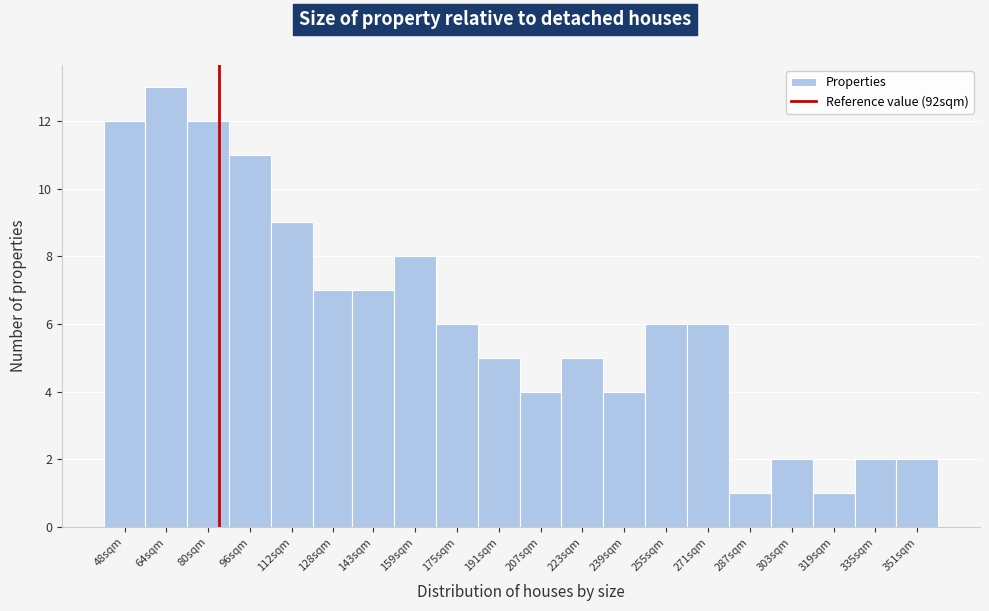

Reading right to left, what are all the values shown in this chart?

351sqm=2	335sqm=2	319sqm=1	303sqm=2	287sqm=1	271sqm=6	255sqm=6	239sqm=4	223sqm=5	207sqm=4	191sqm=5	175sqm=6	159sqm=8	143sqm=7	128sqm=7	112sqm=9	96sqm=11	80sqm=12	64sqm=13	48sqm=12